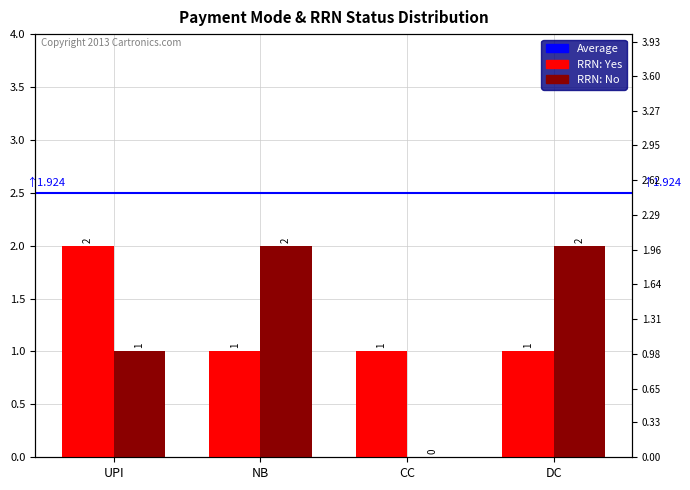

Count the RRN: No values in the range 1 to 2.

3